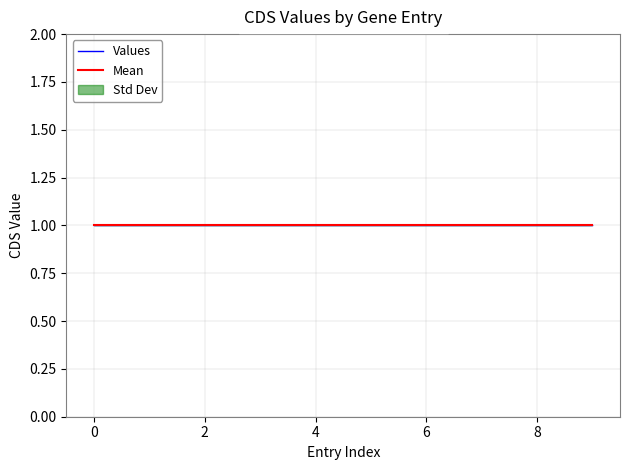

Is this an area chart (filled region under the line)?

No